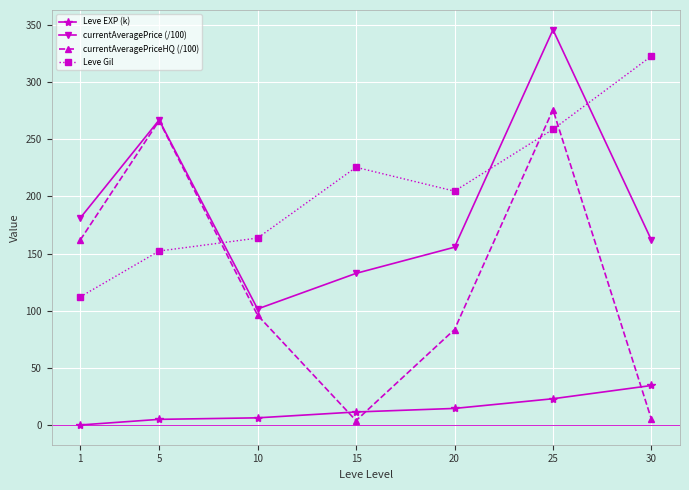

What is the total value across all series at 1?

456.0